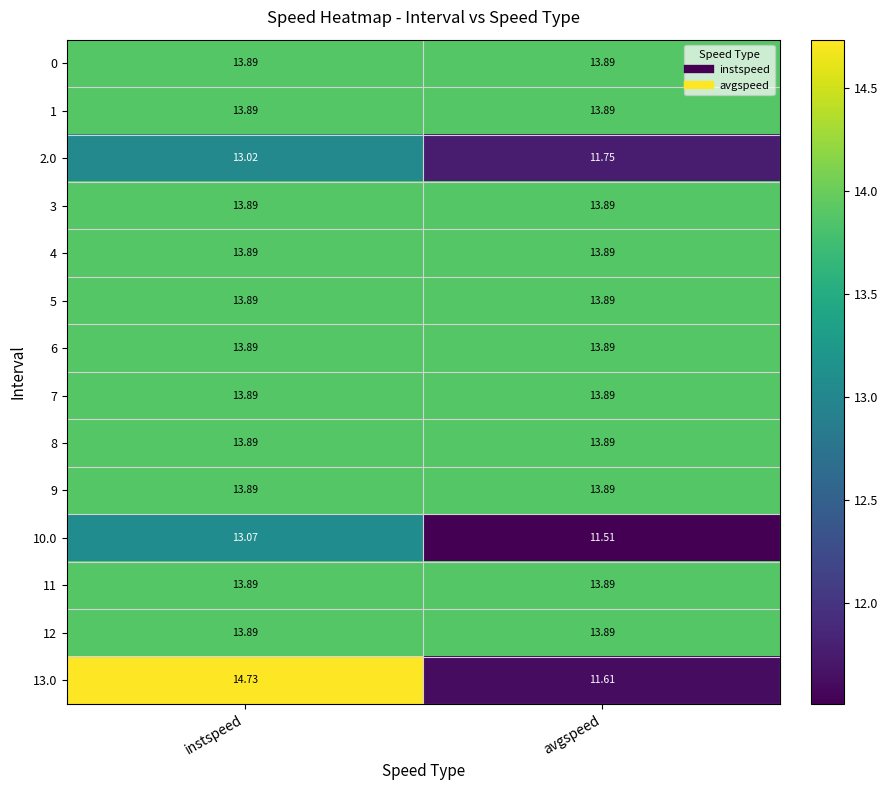

What is the difference between the highest and lowest values at instspeed?

1.7